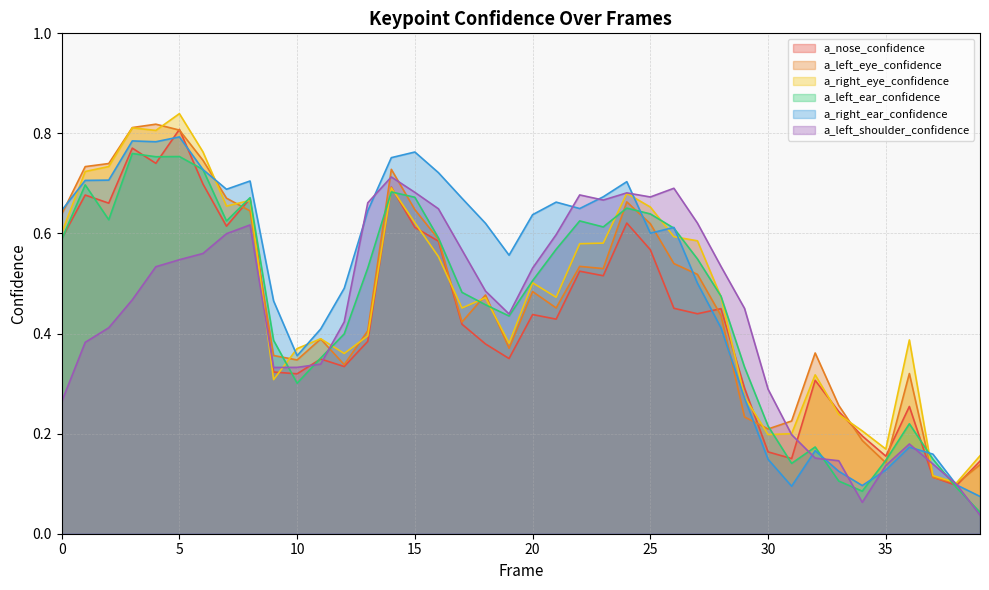

The value of a_right_eye_confidence at 14 is 0.7. True or false?

True